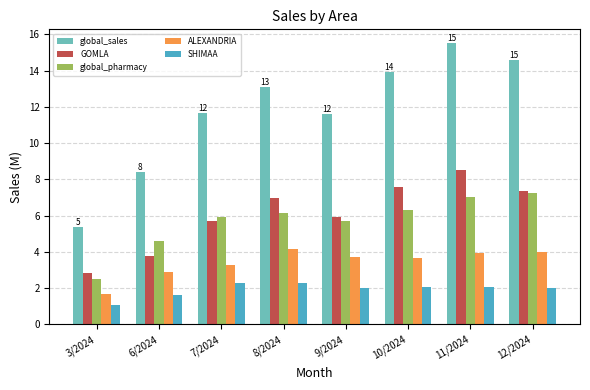

What position from the right is 7/2024?

6